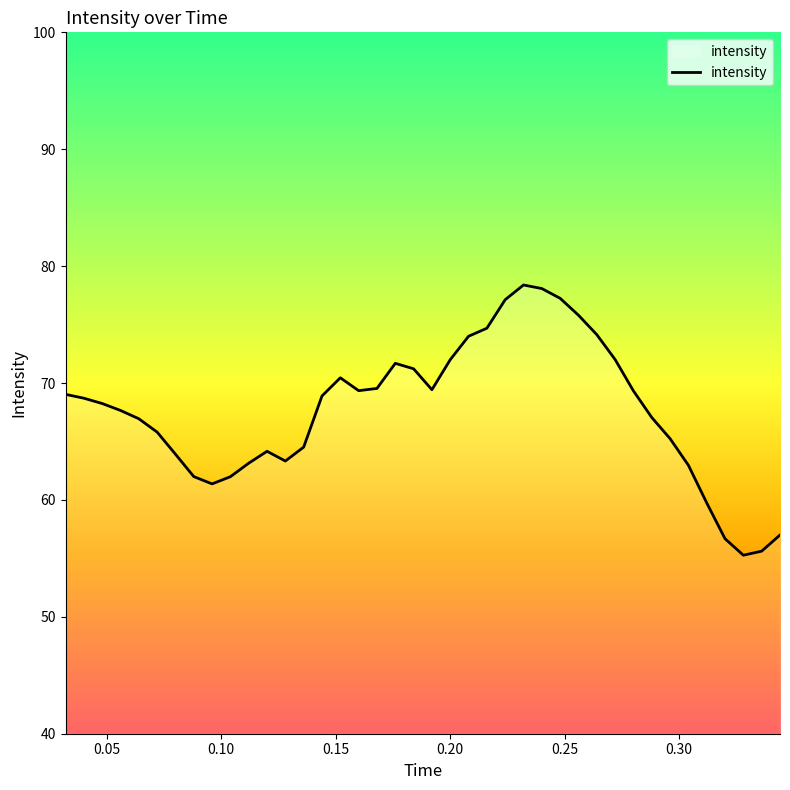

What is the minimum value shown in the chart?

55.3